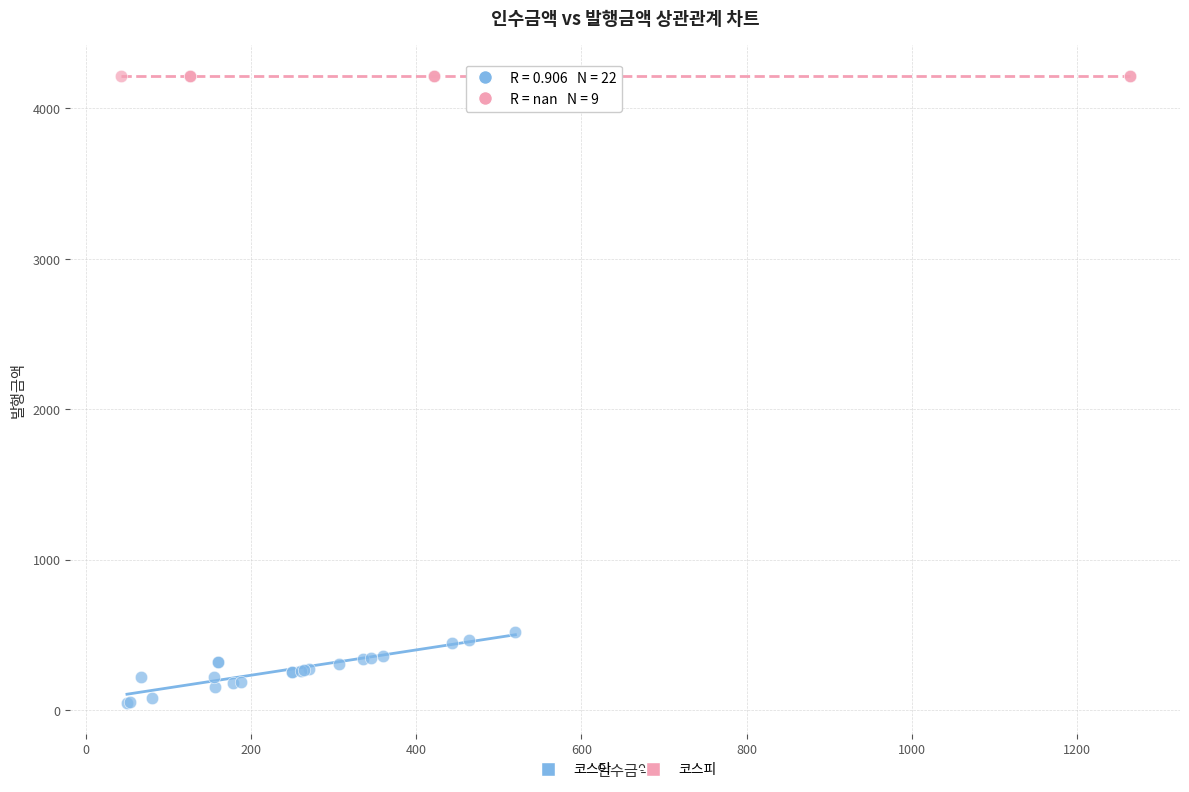

Which series contains the lowest Y value?

코스닥